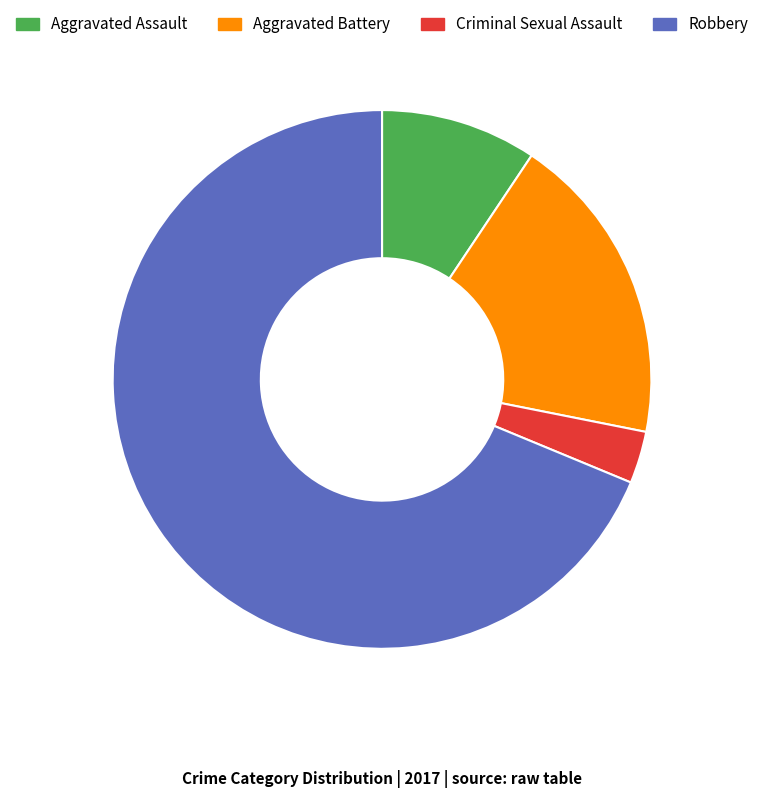

Is it true that Aggravated Assault is 9% of the pie?

True